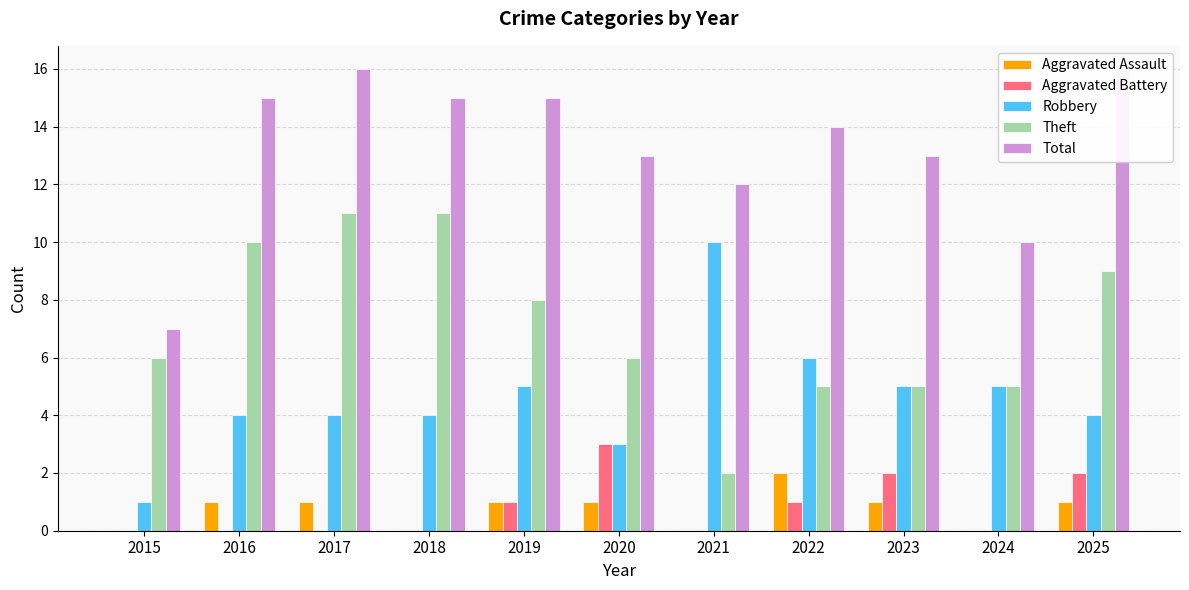

Which has a higher value, 2019 or 2017?

2019